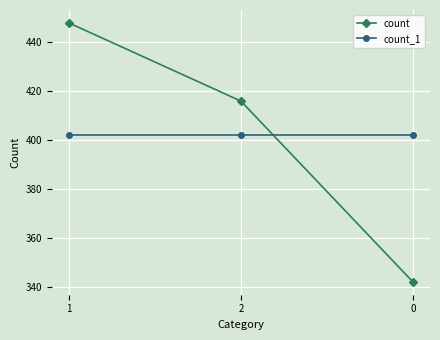

Is this an area chart (filled region under the line)?

No